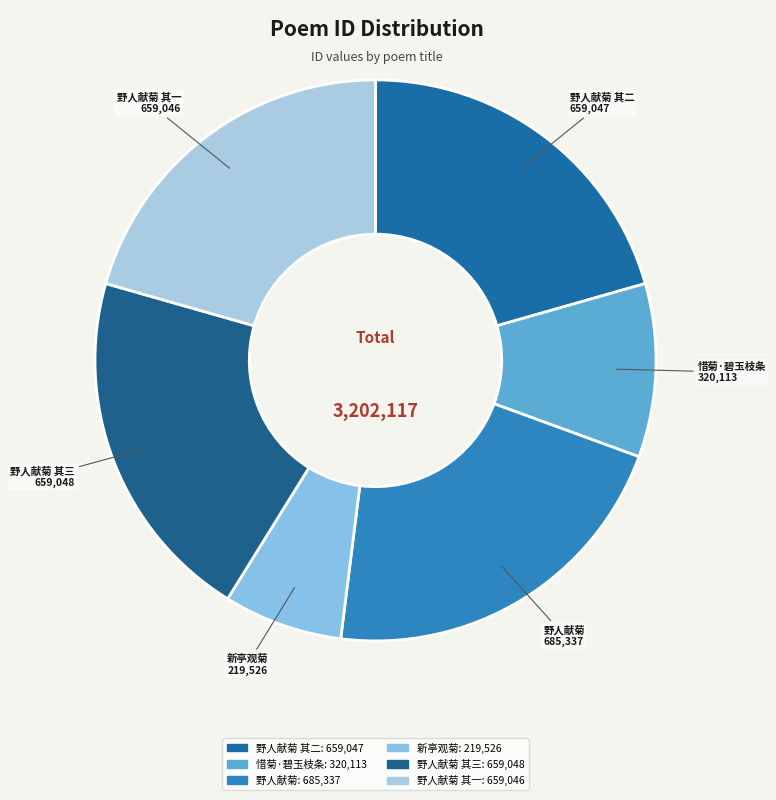

Is it true that 惜菊·碧玉枝条 is 1% of the pie?

False